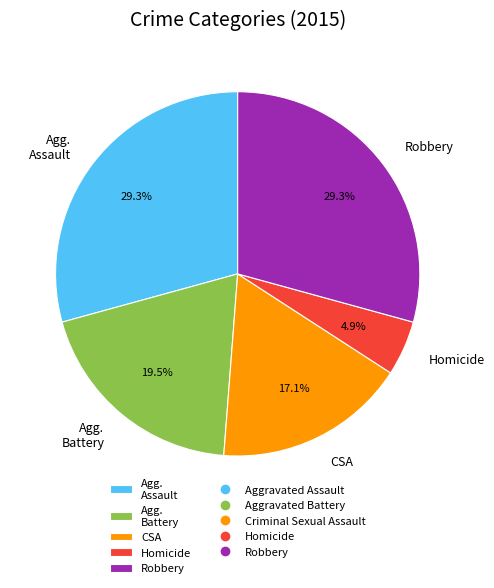

What percentage is NOT represented by Robbery?

70.7%